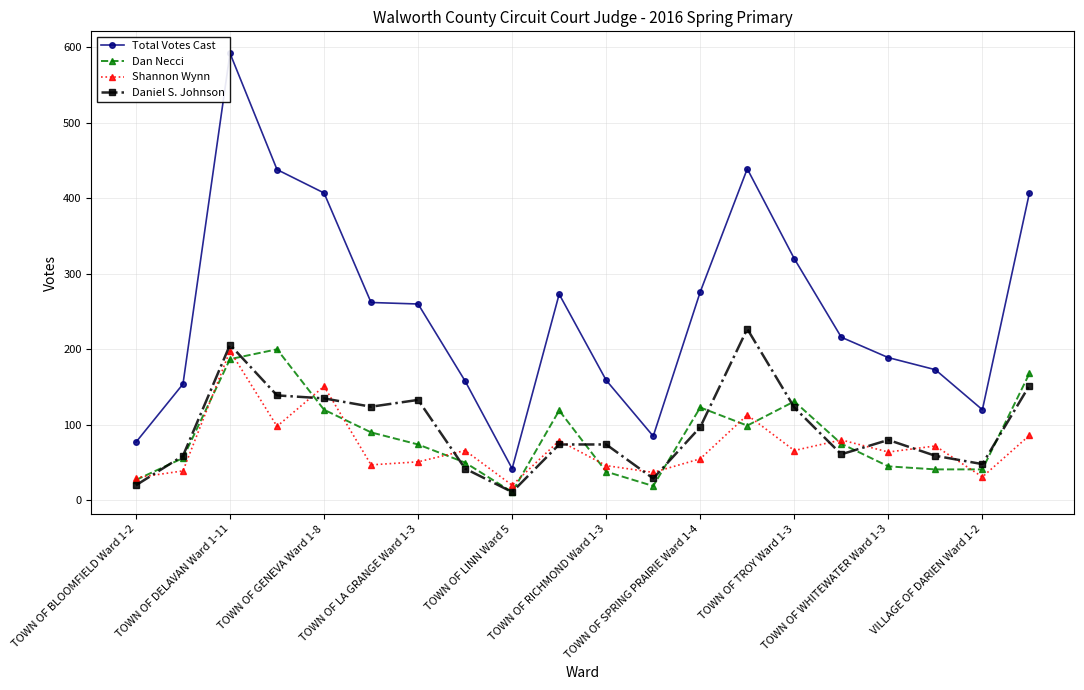

Which series has the widest spread of values?

Total Votes Cast